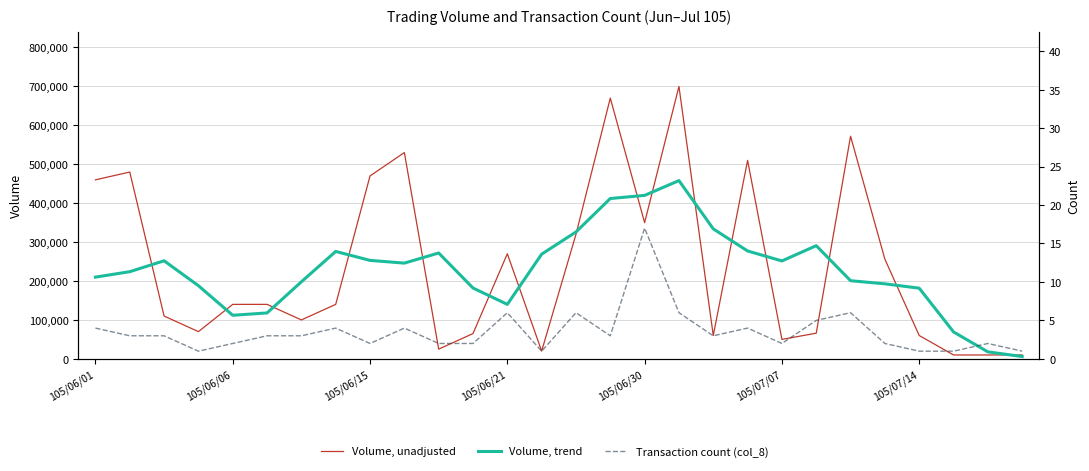

What is the difference between the second highest and second lowest values in the Volume, trend series?

402000